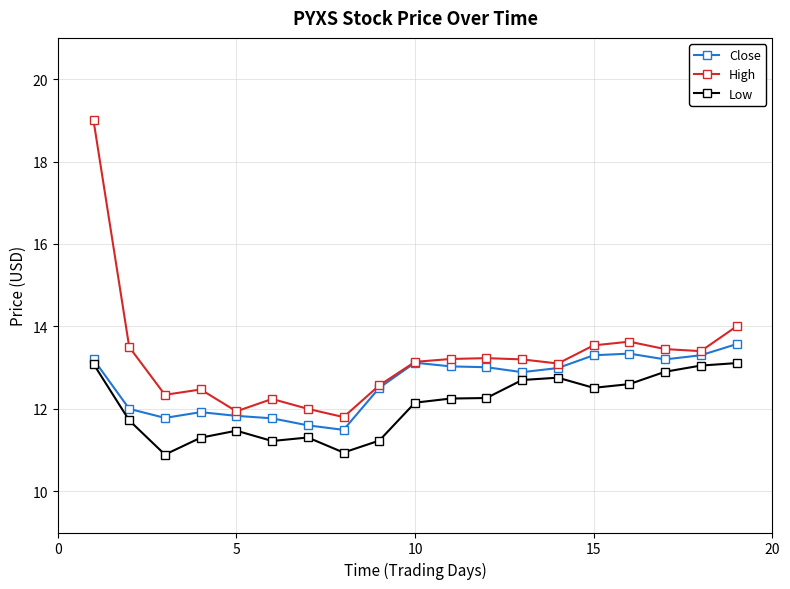

What is the minimum value for Close?

11.5